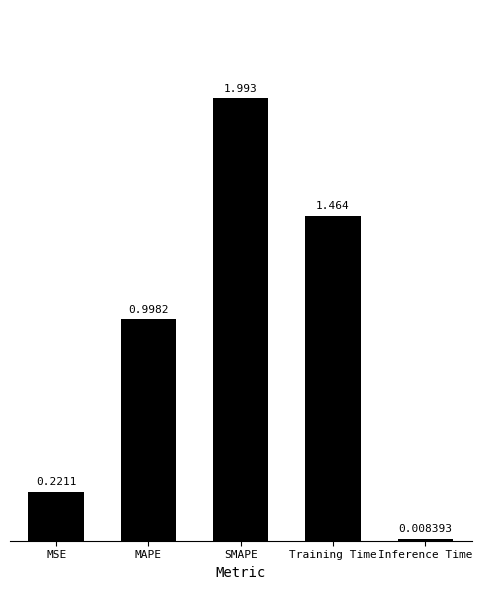

Rank the categories by value from lowest to highest.

Inference Time, MSE, MAPE, Training Time, SMAPE